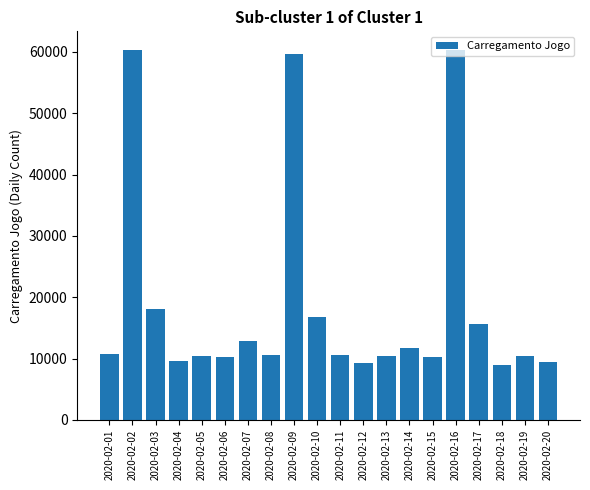

What is the greatest value displayed?

60333